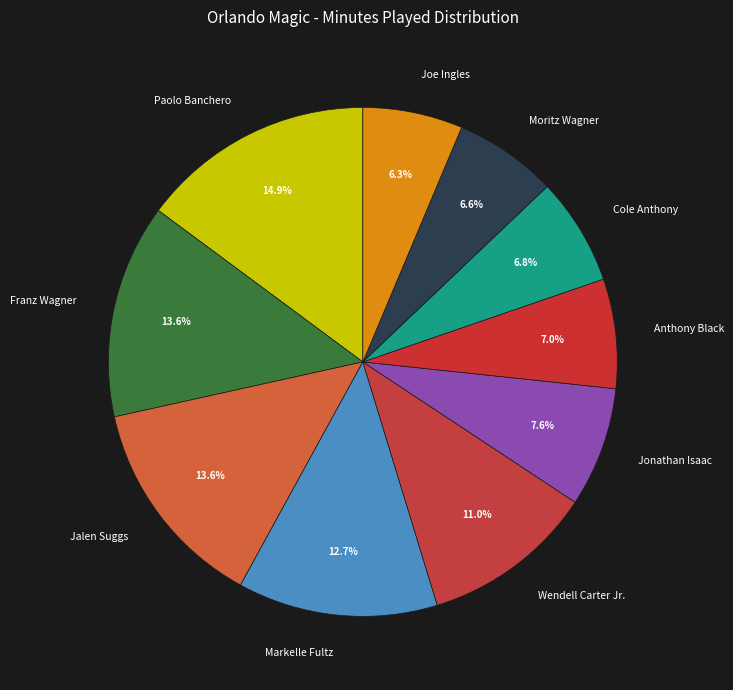

How many segments does this pie chart have?

10